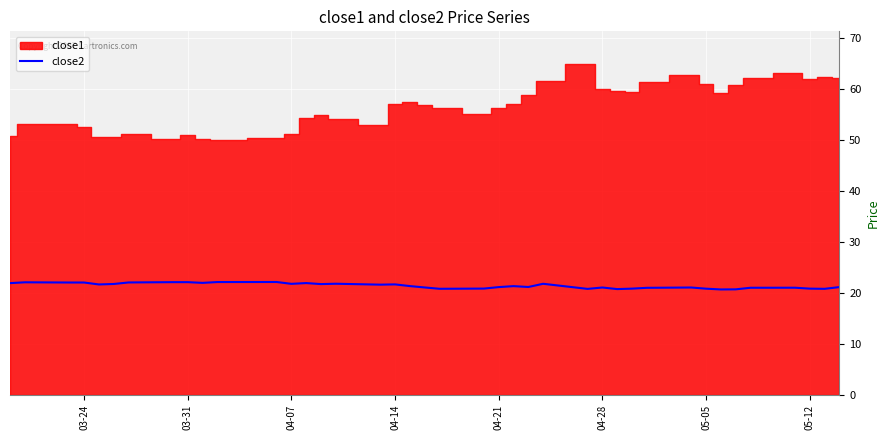

What is the lowest value of the close2 series?

20.7